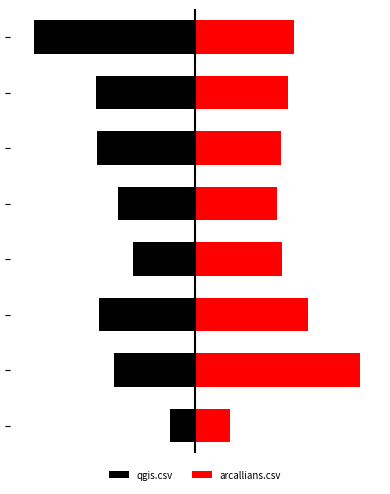

Reading right to left, extract all data points from this chart.

qgis.csv: 7=-1.0	6=-0.6	5=-0.6	4=-0.5	3=-0.4	2=-0.6	1=-0.5	0=-0.1
arcallians.csv: 7=0.6	6=0.6	5=0.5	4=0.5	3=0.5	2=0.7	1=1.0	0=0.2